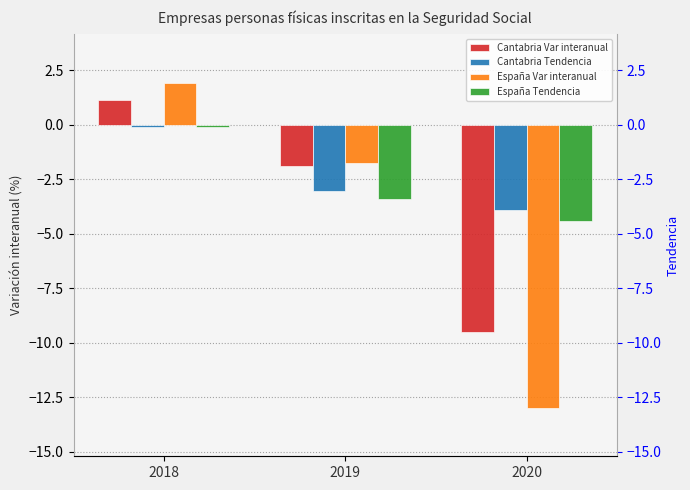

What is the total value across all series at 2020?

-30.8